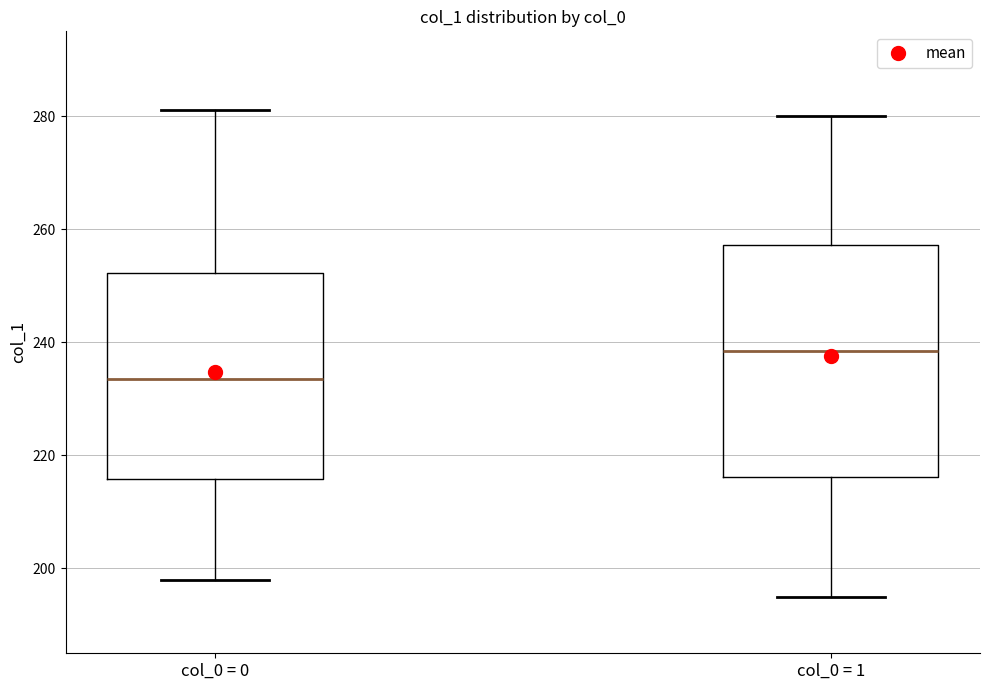

Reading left to right, transcribe this box plot: for each box, give where its median line is, the range the box spans, and where its two whiskers end, as read against the y-axis. The values are not printed on the chart, so give them approximately, as read against the axis.

col_0 = 0: median 234, box 216 to 252, whiskers 198 to 282
col_0 = 1: median 238, box 216 to 258, whiskers 196 to 280